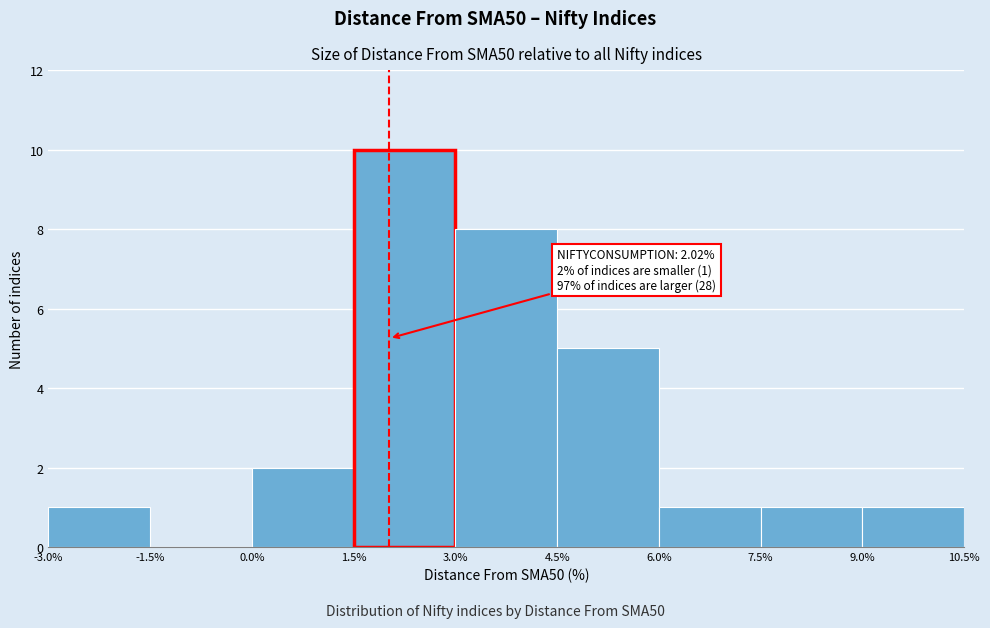

Which range on the x-axis has the tallest bar?

1.5% to 3.0%